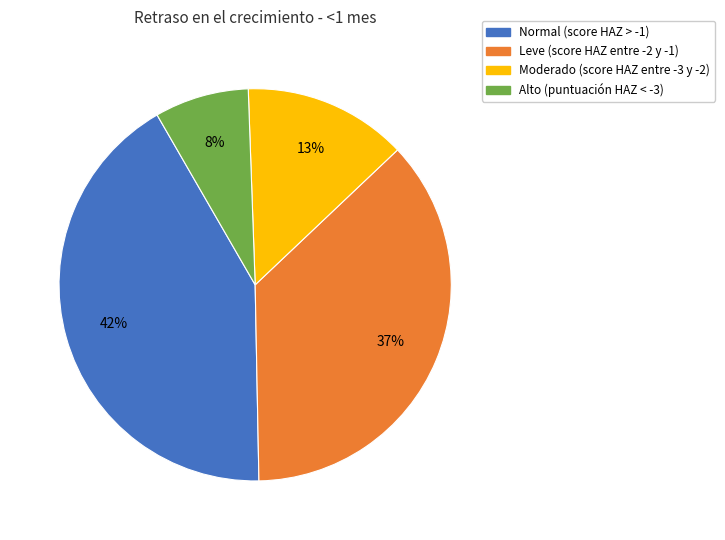

How many segments does this pie chart have?

4